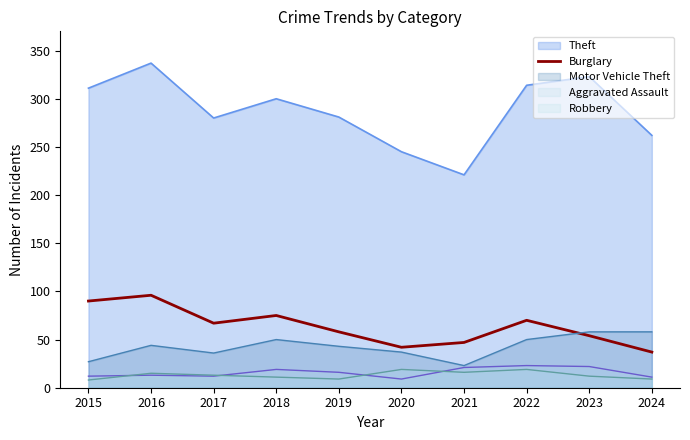

Between 2018 and 2024, which is larger?

2018